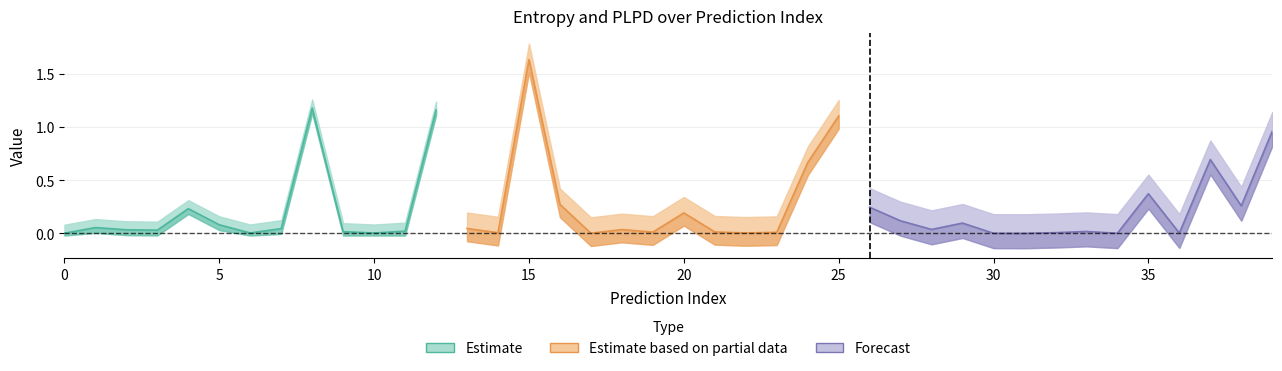

True or false: plpds and entropys cross at least once.

True